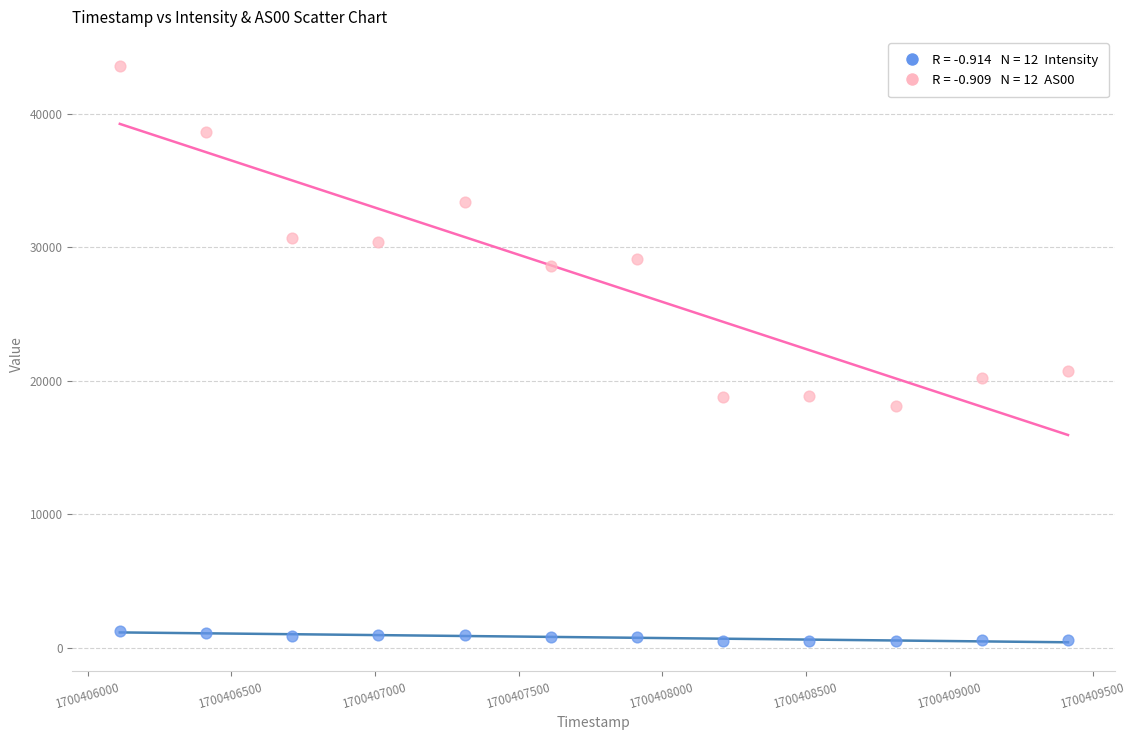

Across all data points, what is the range of X values (max minus min)?

3300.0